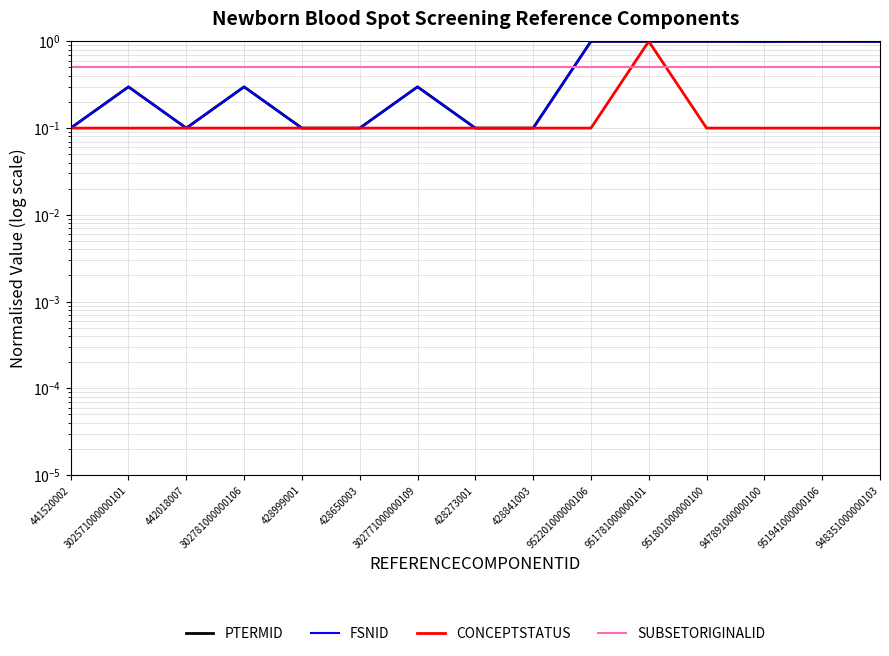

What is the spread (max minus min) of values at 951781000000101?

0.5